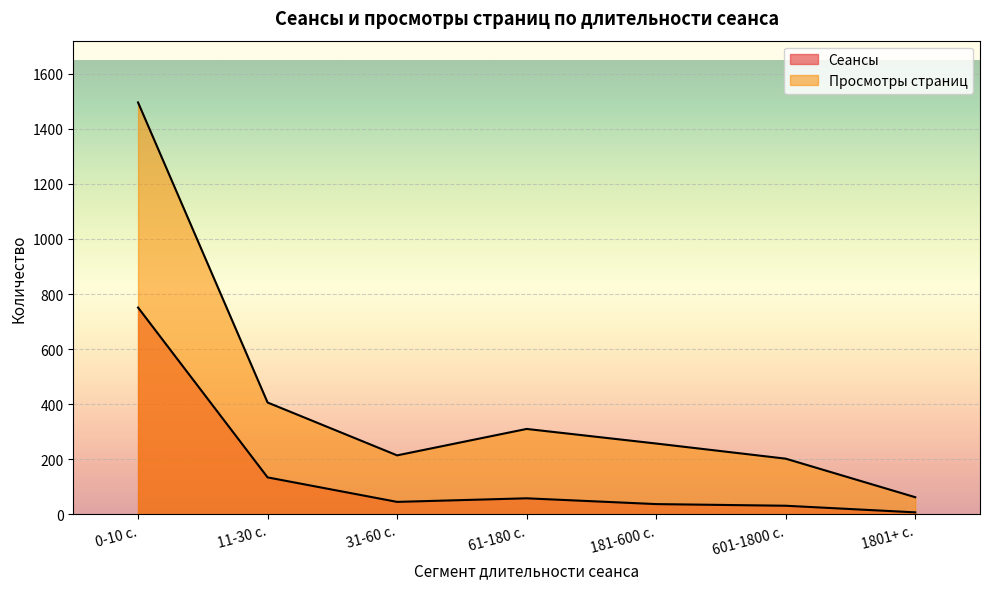

List the series in order of their peak value, highest first.

Просмотры страниц, Сеансы